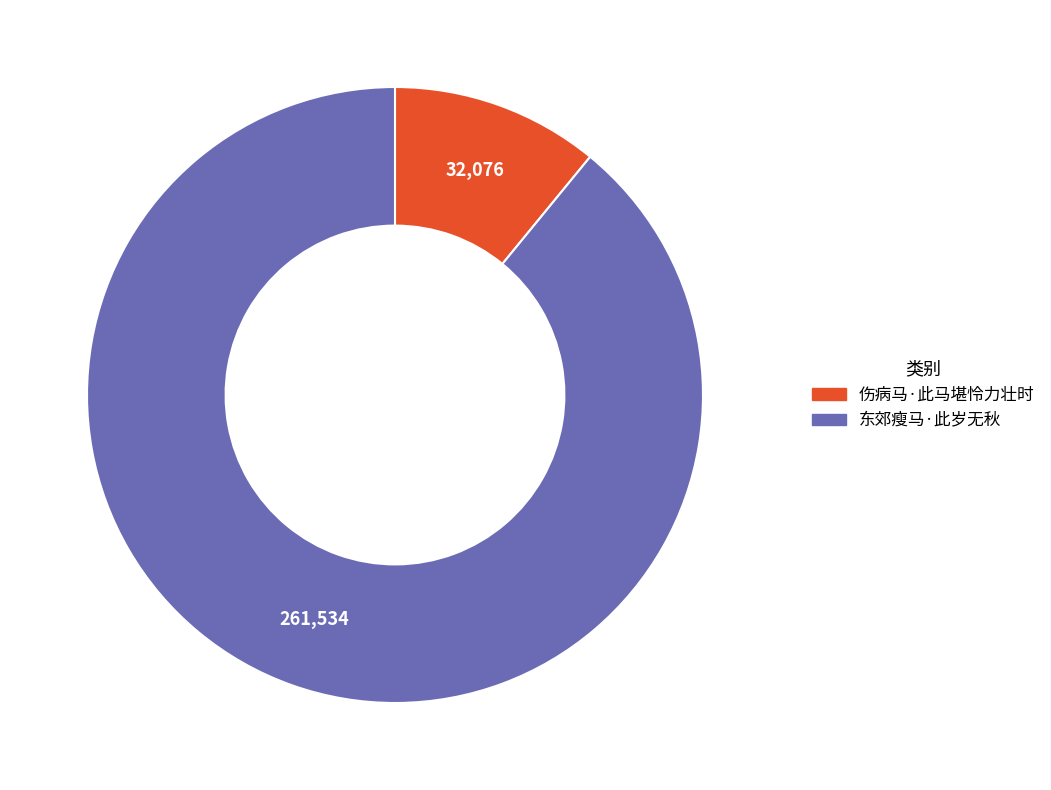

Is the sum of 东郊瘦马·此岁无秋 and 伤病马·此马堪怜力壮时 greater than half?

Yes